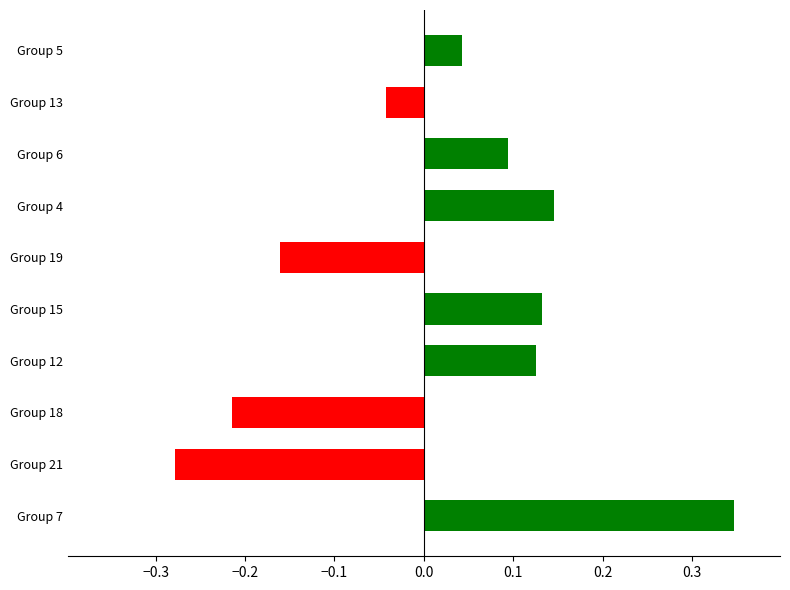

What is the difference between the maximum and minimum values in the f1 series?

0.6